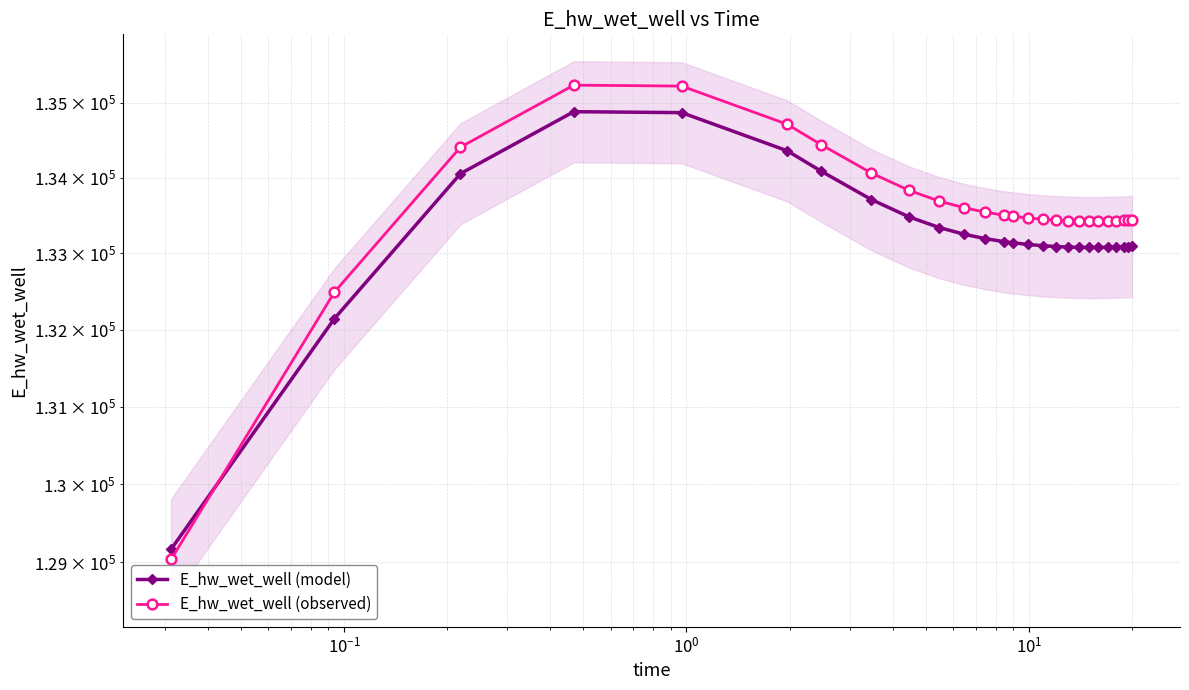

What is the maximum value shown in the chart?

135234.4